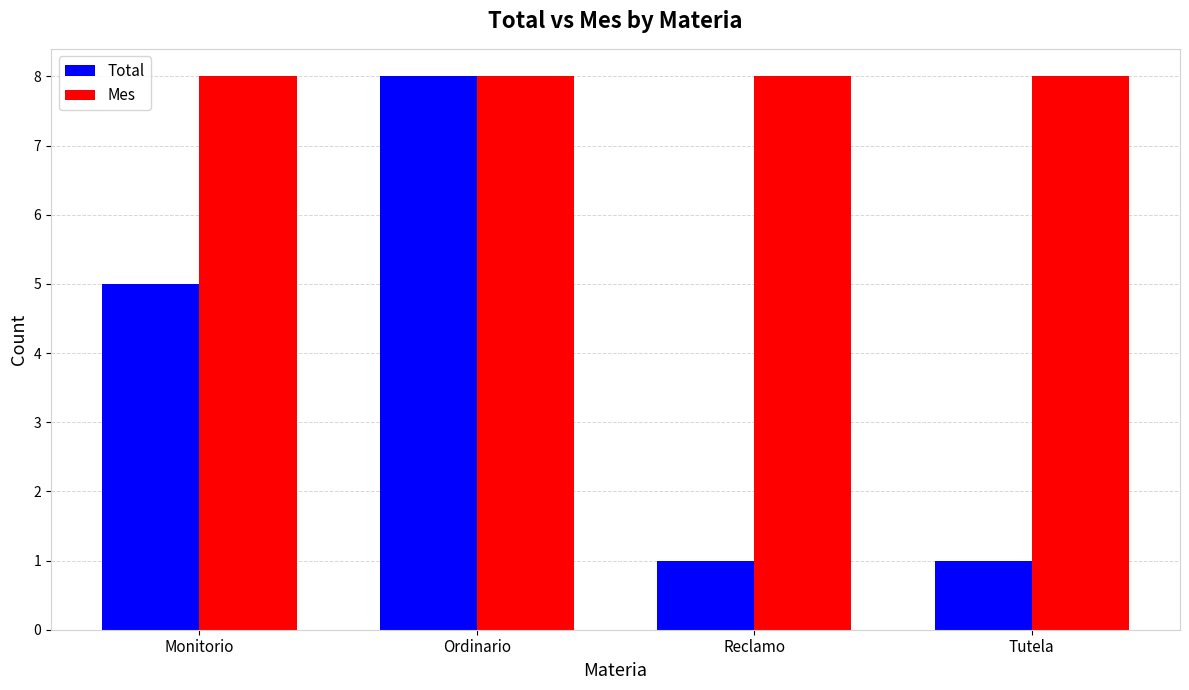

True or false: Total has a value of 2 at Reclamo.

False